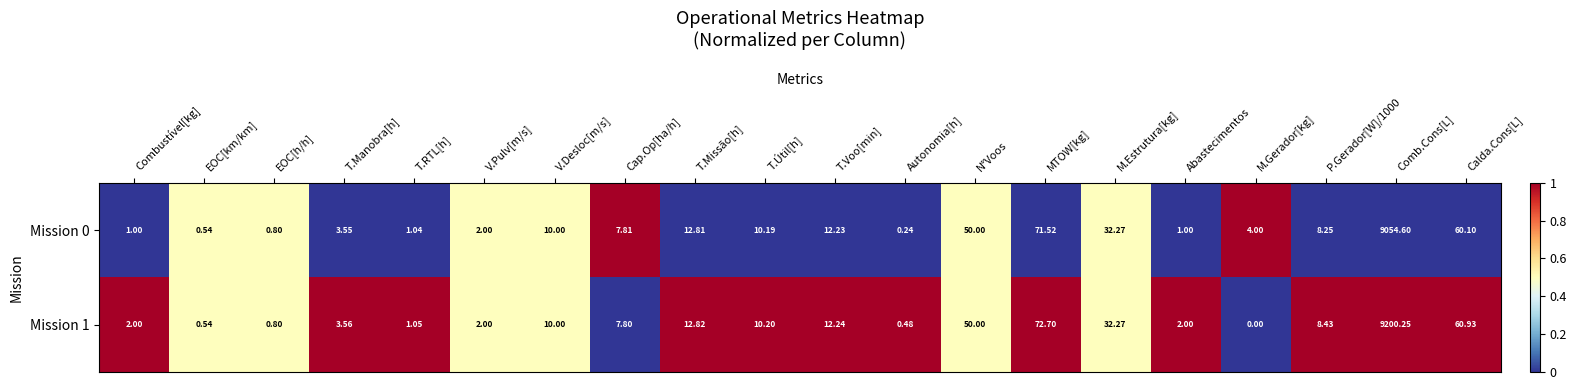

Which series has the widest spread of values?

Mission 1